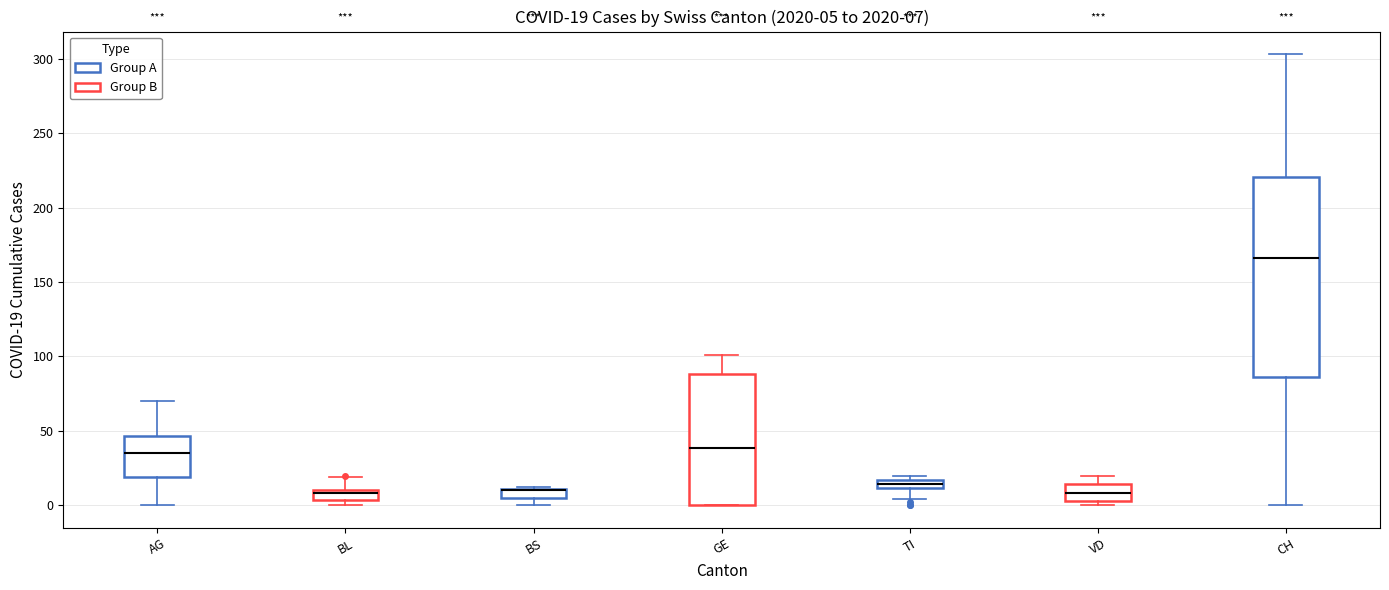

Which box is the tallest, from its lower edge to its upper edge?

CH